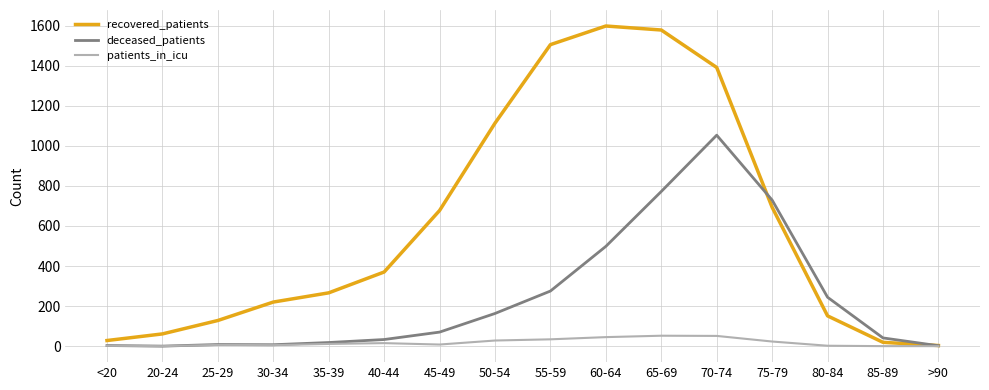

List the series in order of their peak value, lowest first.

patients_in_icu, deceased_patients, recovered_patients